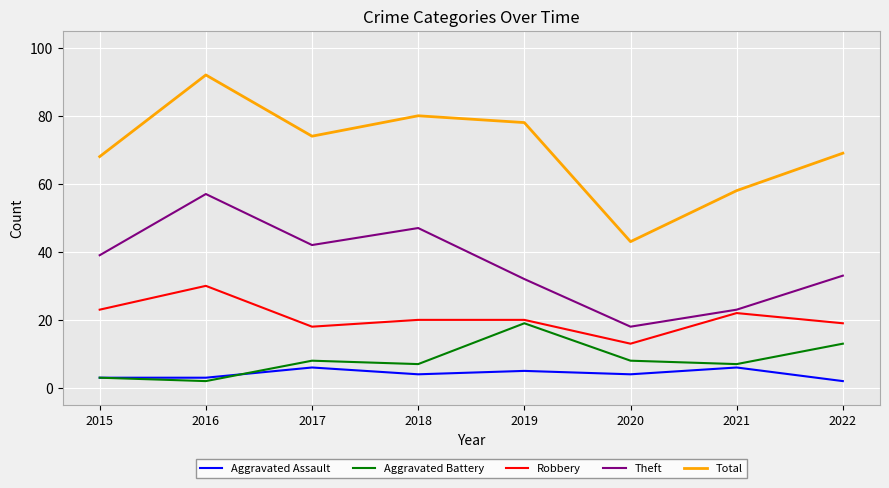

What is the sum of the Aggravated Assault values at 2017 and 2022?

8